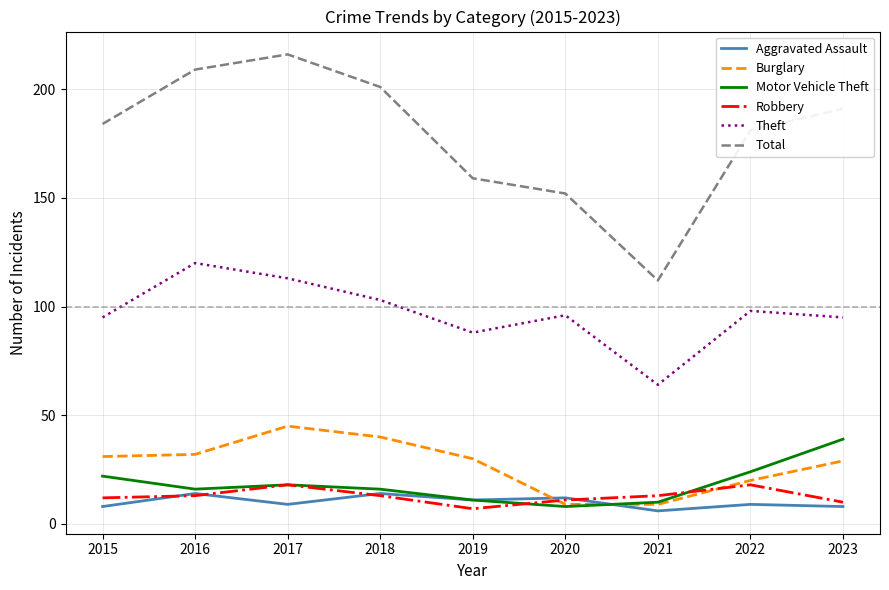

Reading left to right, transcribe all the data shown in this chart.

Aggravated Assault: 8	14	9	14	11	12	6	9	8
Burglary: 31	32	45	40	30	9	9	20	29
Motor Vehicle Theft: 22	16	18	16	11	8	10	24	39
Robbery: 12	13	18	13	7	11	13	18	10
Theft: 95	120	113	103	88	96	64	98	95
Total: 184	209	216	201	159	152	112	181	191